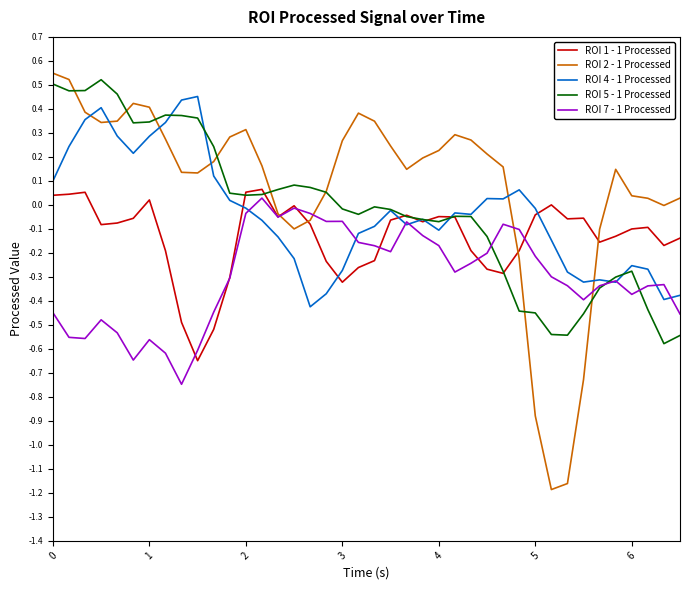

What is the difference between the maximum and minimum values in the ROI 1 - 1 Processed series?

0.7